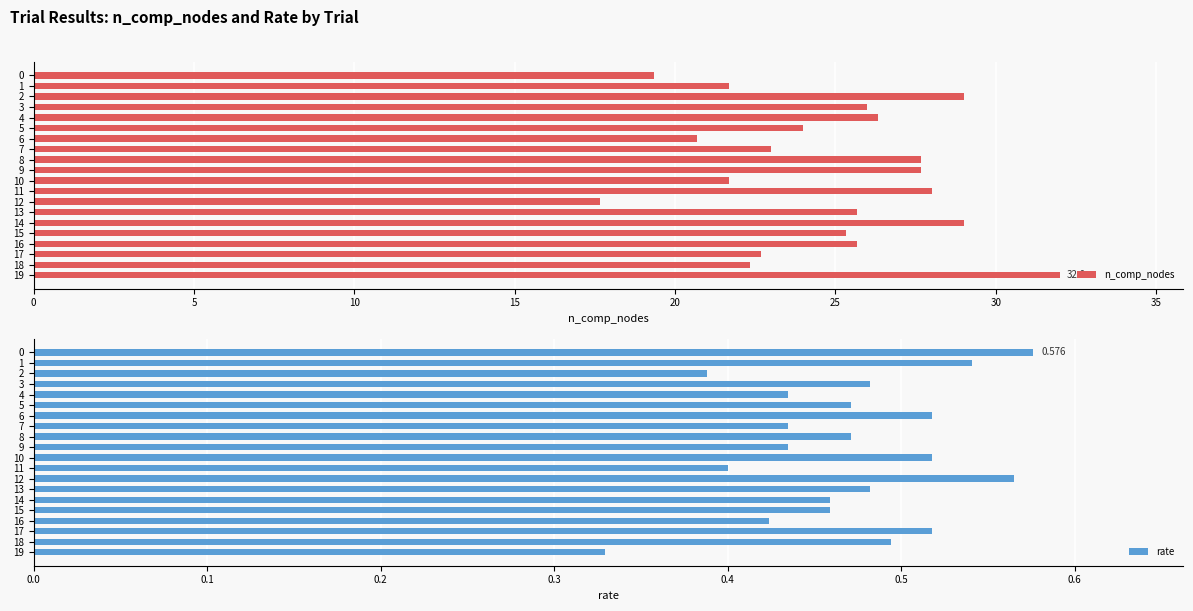

What is the maximum value shown in the chart?

32.0